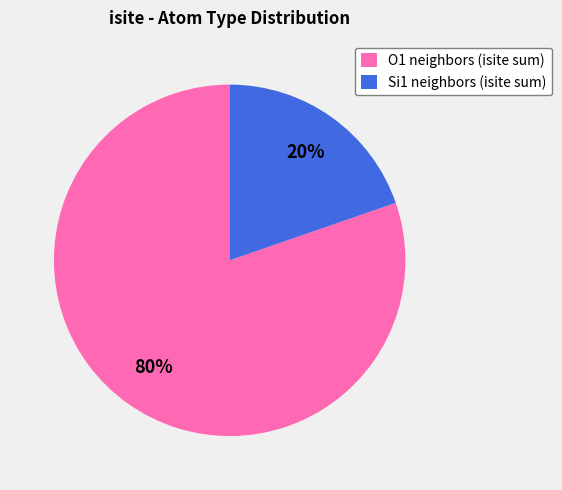

To the nearest percent, what portion does O1 neighbors (isite sum) represent?

80%